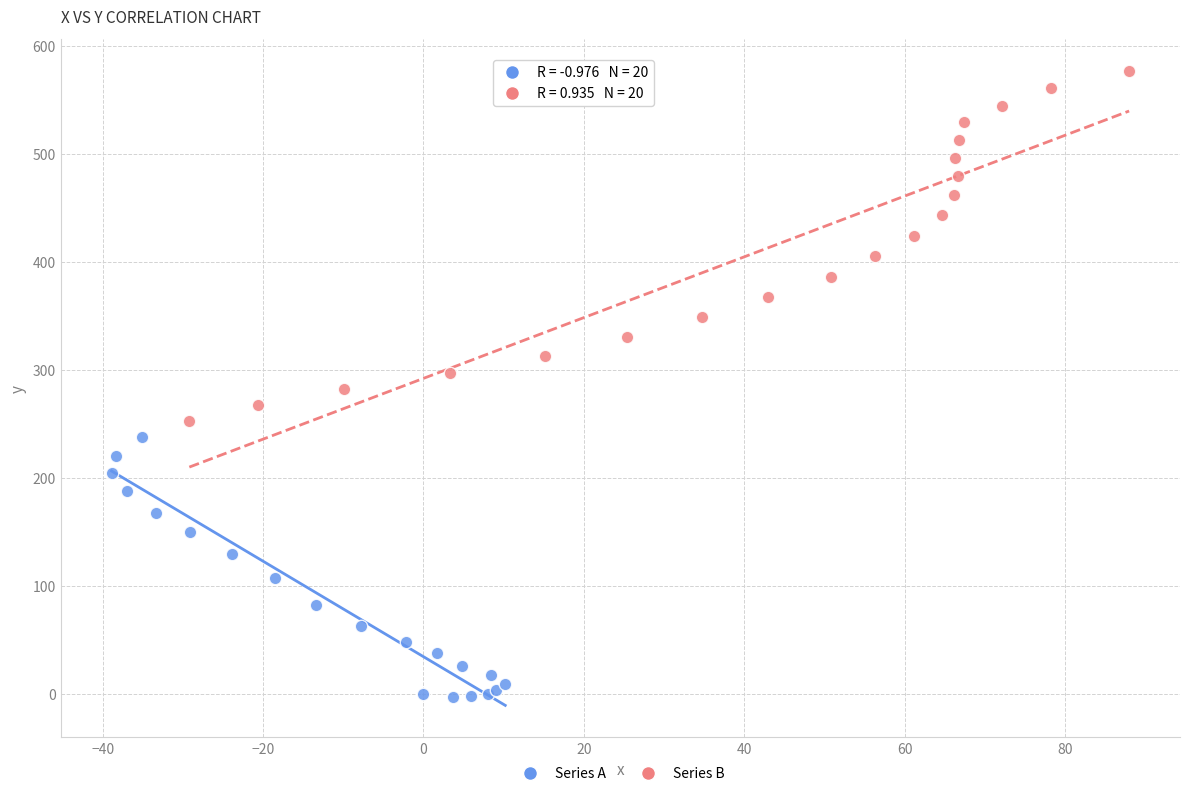

Which series has the widest spread of Y values?

Series B